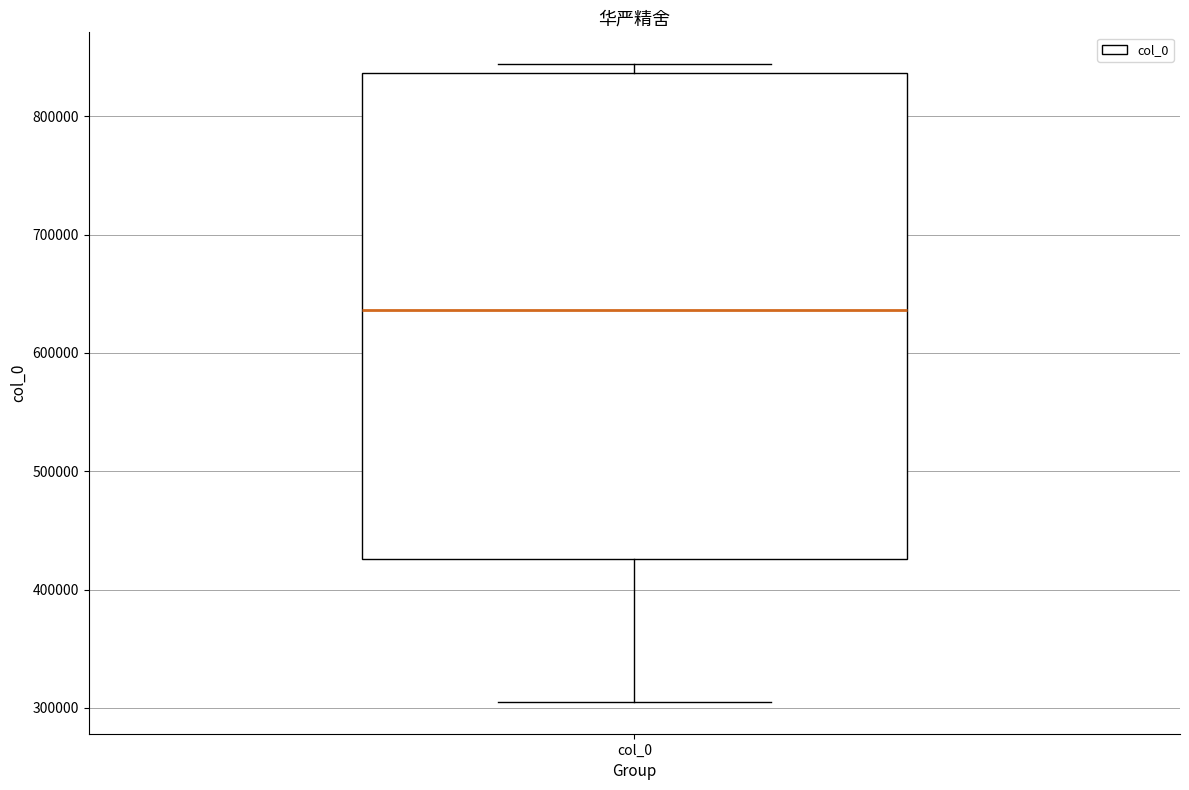

Where is the lower edge of the box for col_0 on the y-axis? The values are not printed on the chart, so give them approximately, as read against the axis.

430000